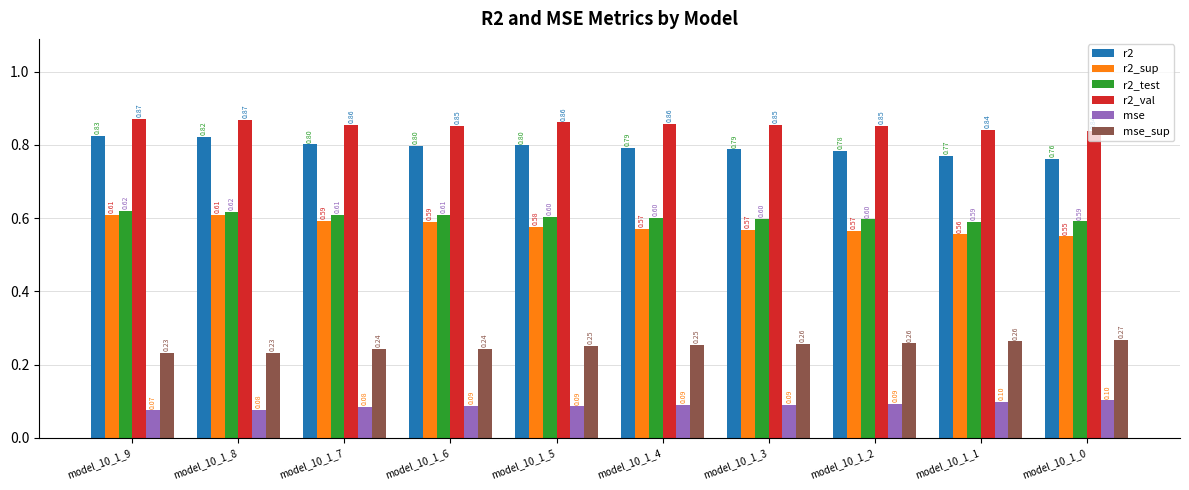

Which series has the largest range (max minus min)?

r2